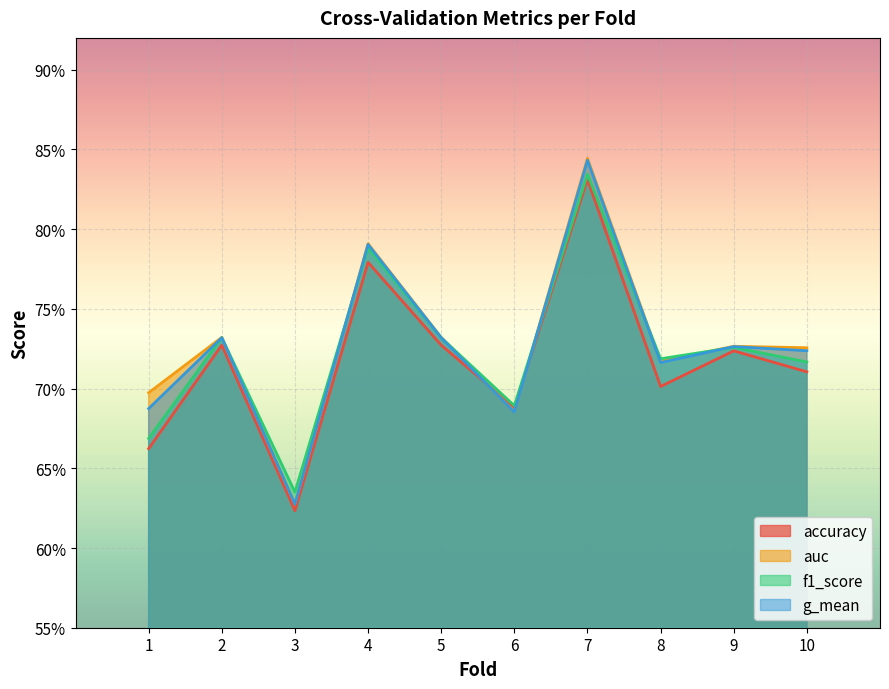

Which label corresponds to the largest value in the chart?

7